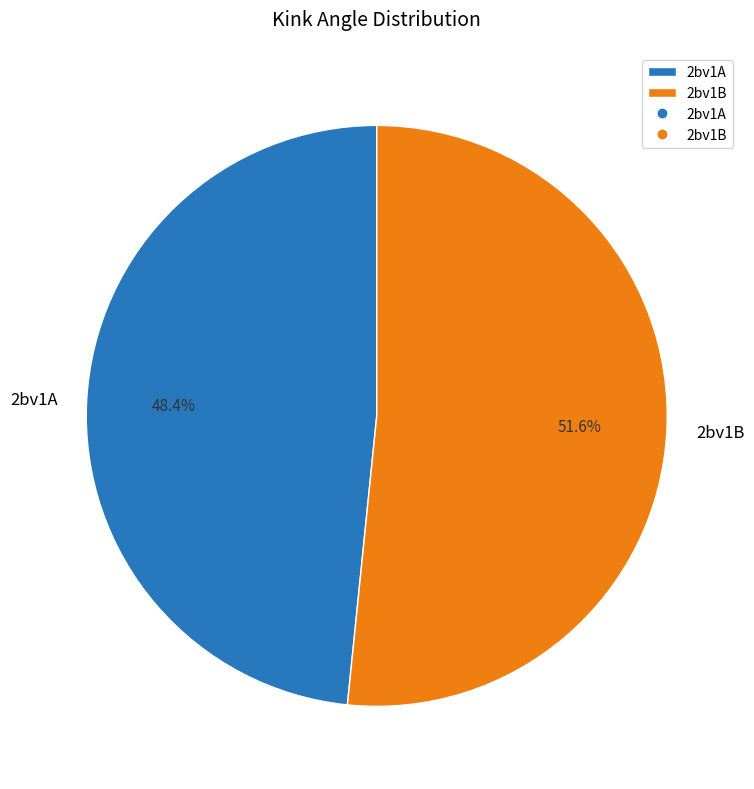

To the nearest percent, what percentage of the pie is 2bv1A?

48%